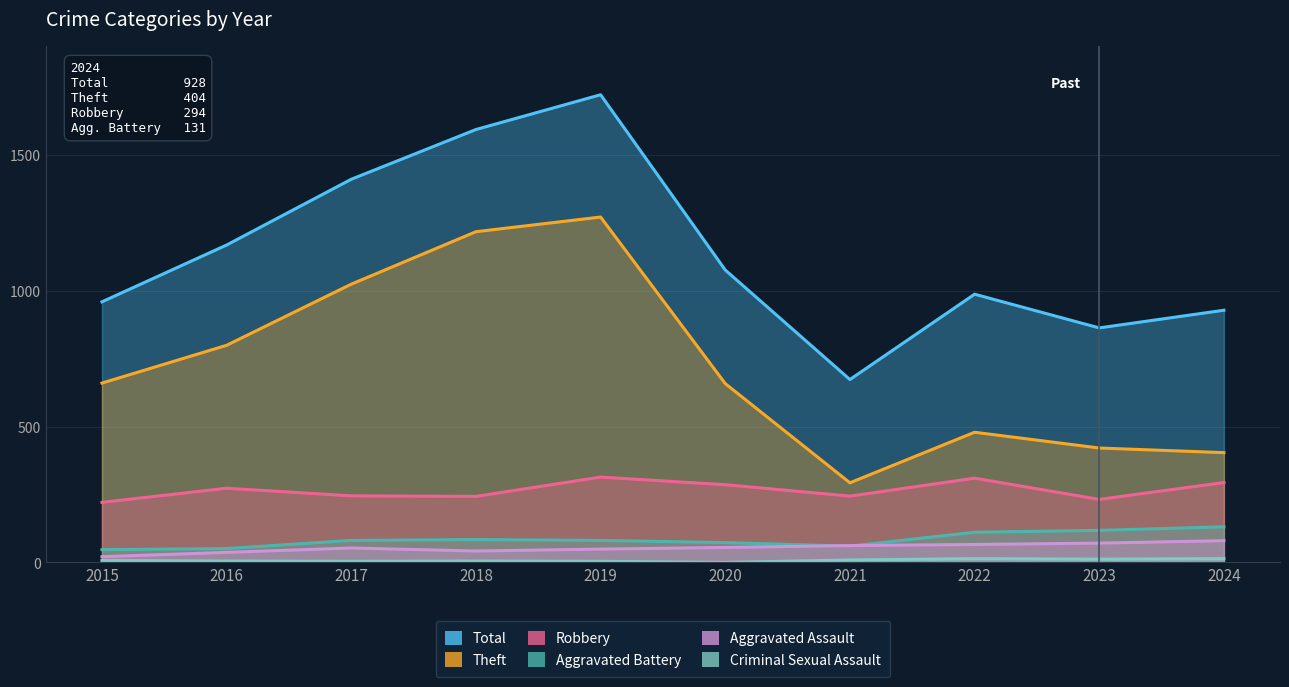

How many series are shown in this chart?

6